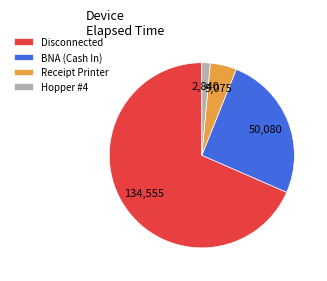

Is the sum of Hopper #4 and Receipt Printer greater than half?

No